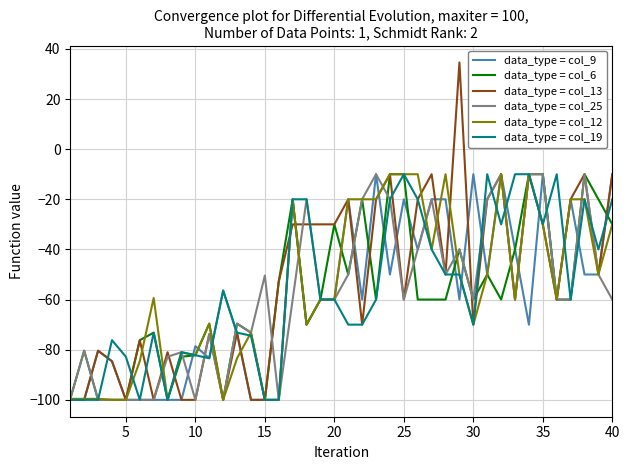

What is the highest value of the data_type = col_6 series?

-10.0